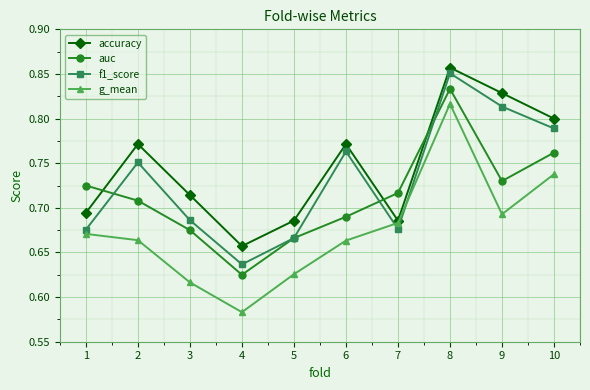

Which category has the lowest value in the g_mean series?

4